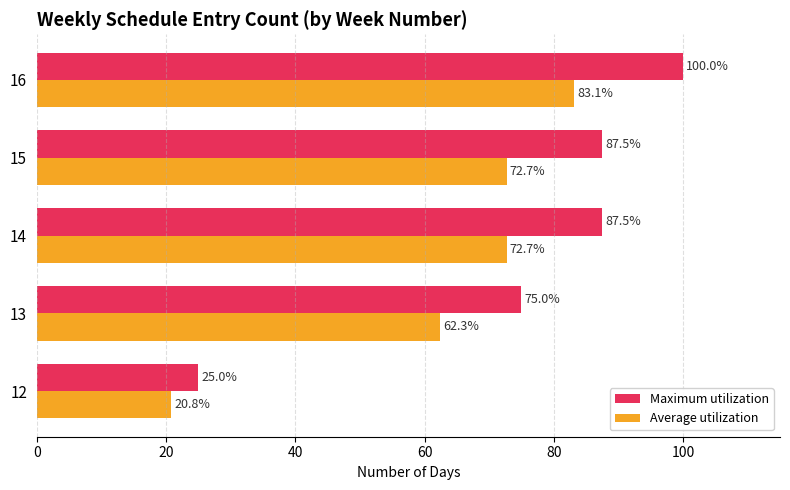

List the series in order of their peak value, highest first.

Maximum utilization, Average utilization